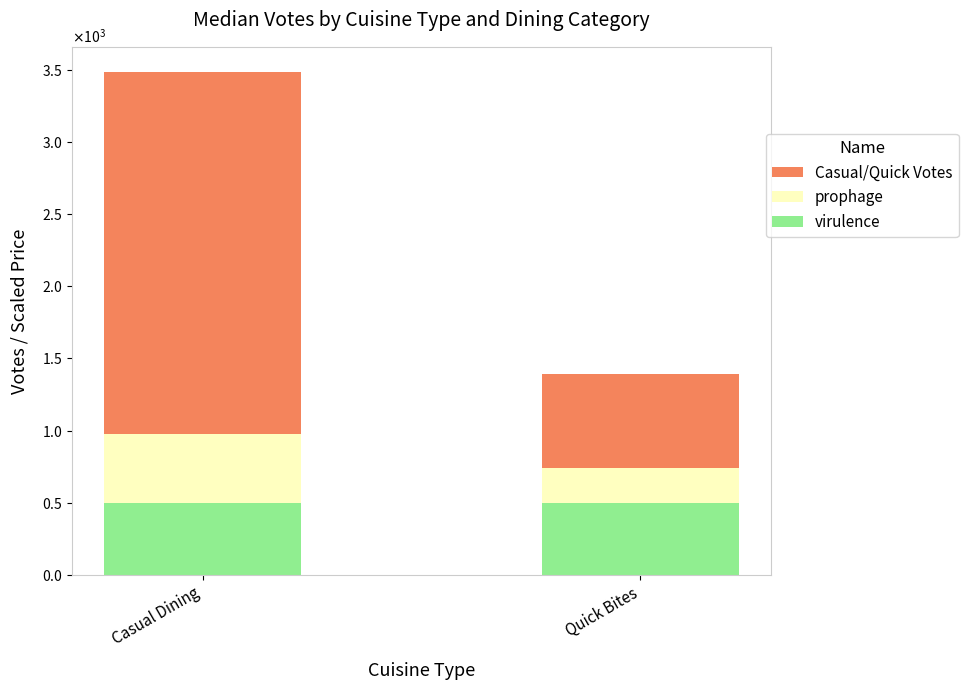

What are all the series names shown in the legend?

Casual/Quick Votes, prophage, virulence